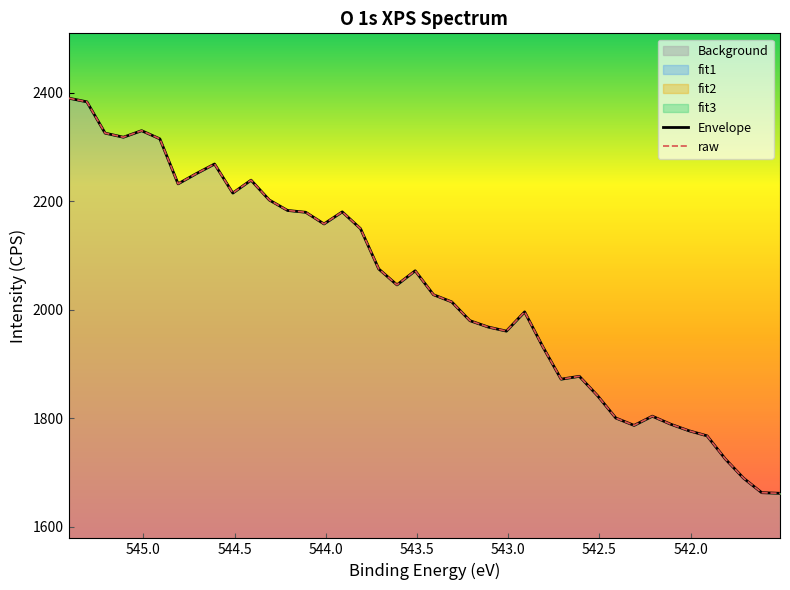

Which series has the widest spread of values?

Envelope